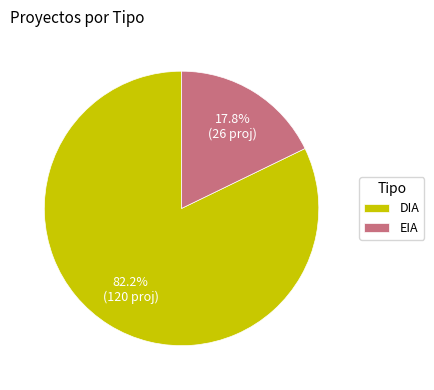

Is there any slice that represents more than half of the pie?

Yes